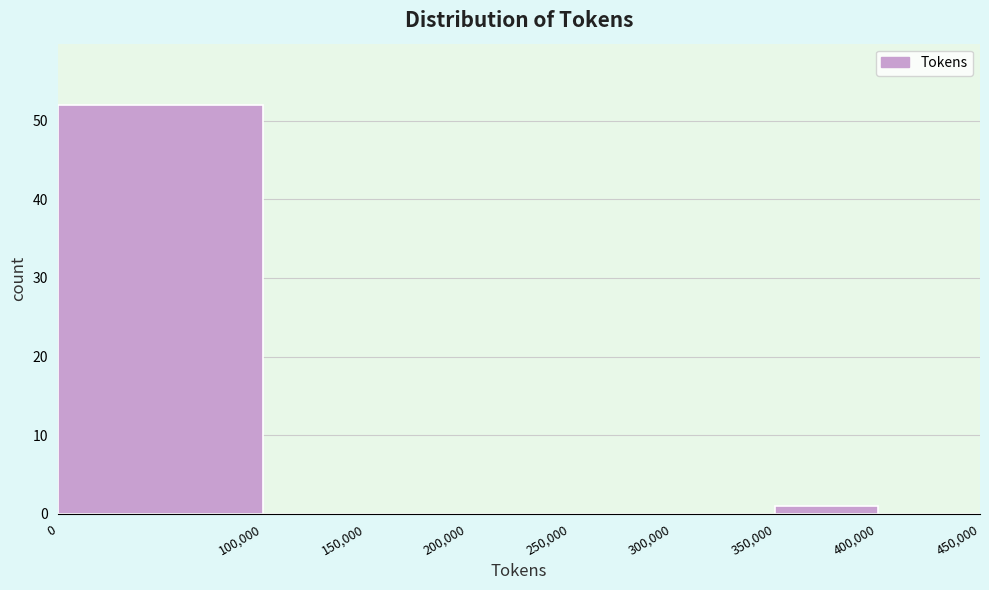

Over which range of the x-axis is the bar tallest?

0 to 100,000